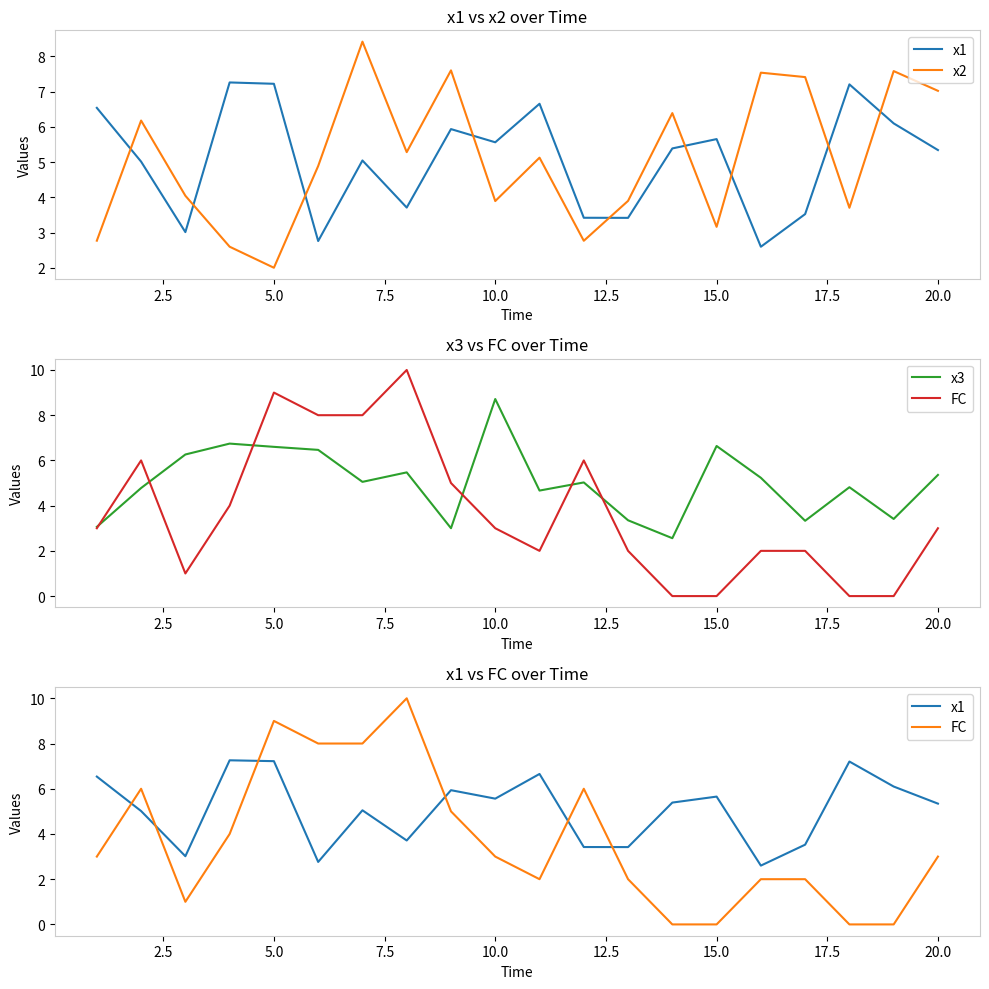

How many interior local peaks does the FC series have?

4